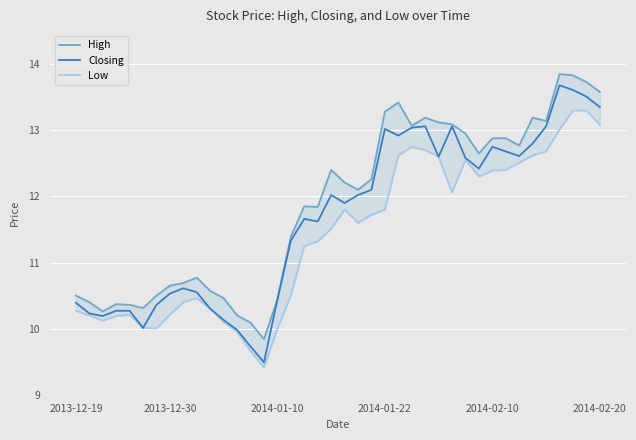

In High, how many points are higher than both neighbors (excluding endpoints)?

8